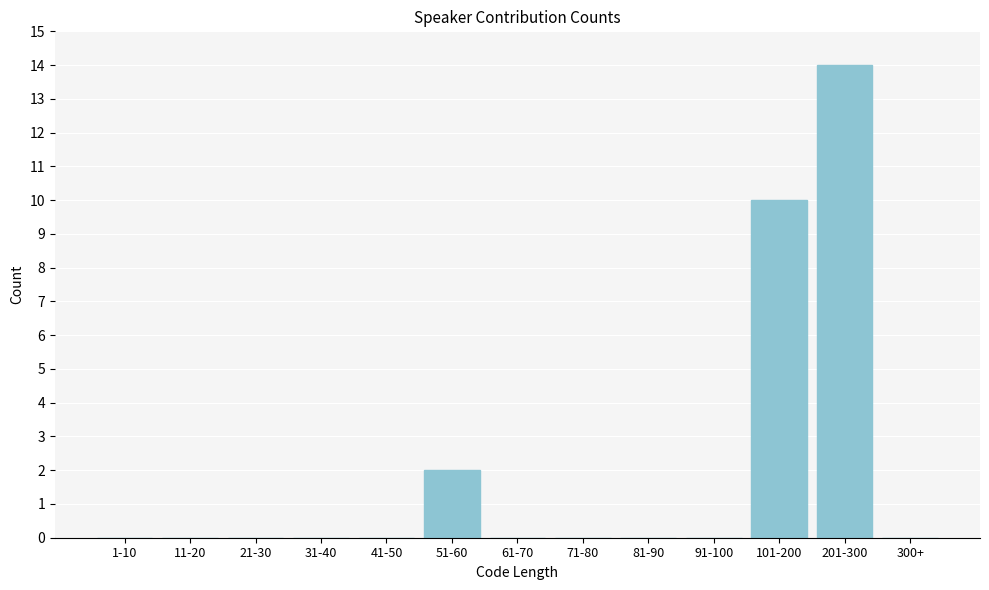

Reading left to right, extract all data points from this chart.

1-10=0	11-20=0	21-30=0	31-40=0	41-50=0	51-60=2	61-70=0	71-80=0	81-90=0	91-100=0	101-200=10	201-300=14	300+=0